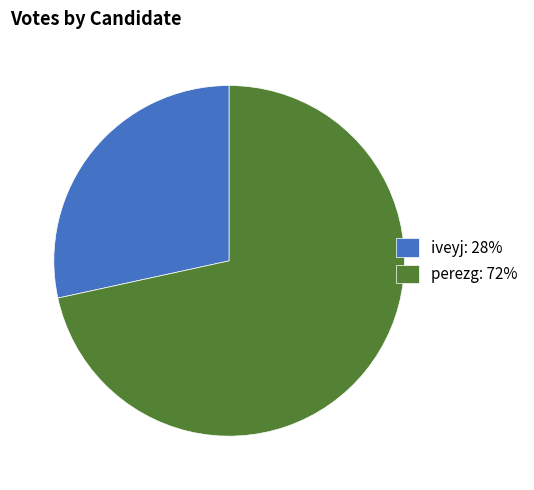

Is it true that perezg is 80% of the pie?

False